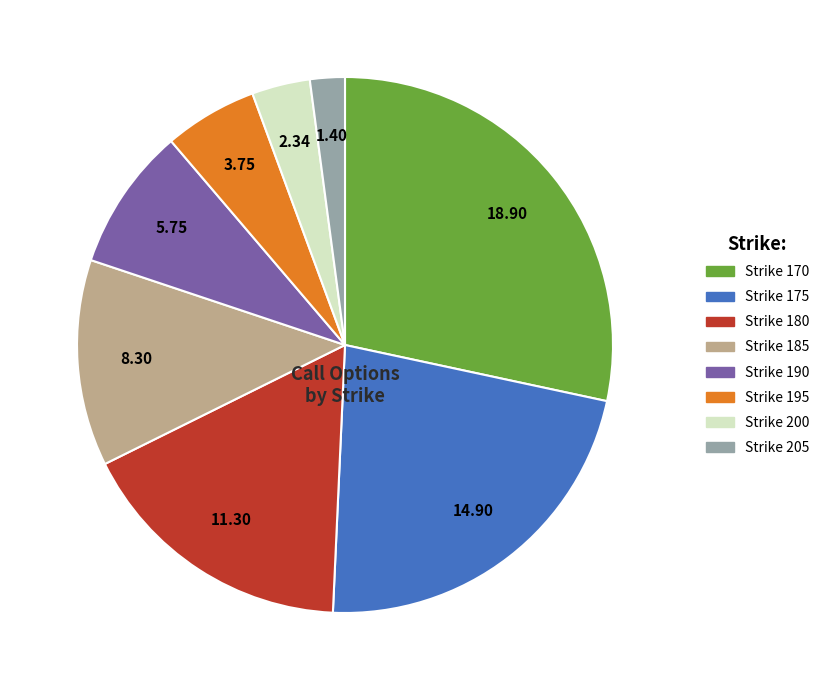

Is there any slice that represents more than half of the pie?

No